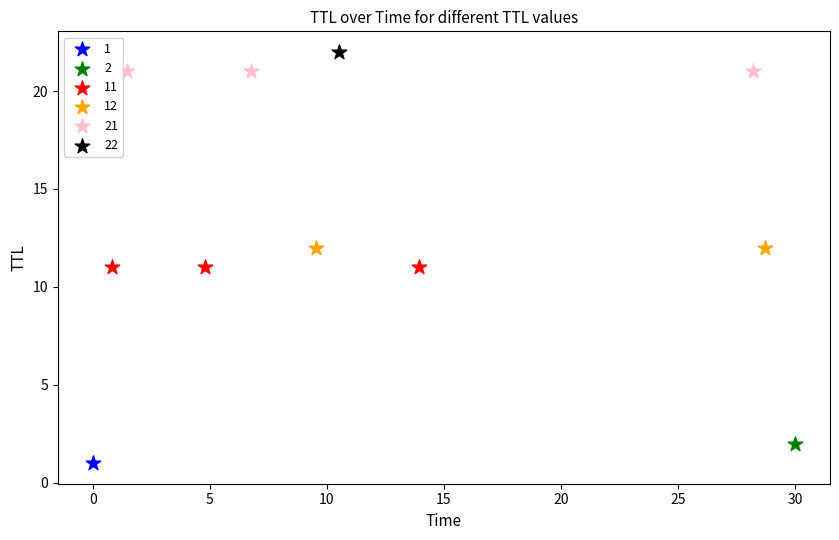

What are all the series names shown in the legend?

1, 2, 11, 12, 21, 22